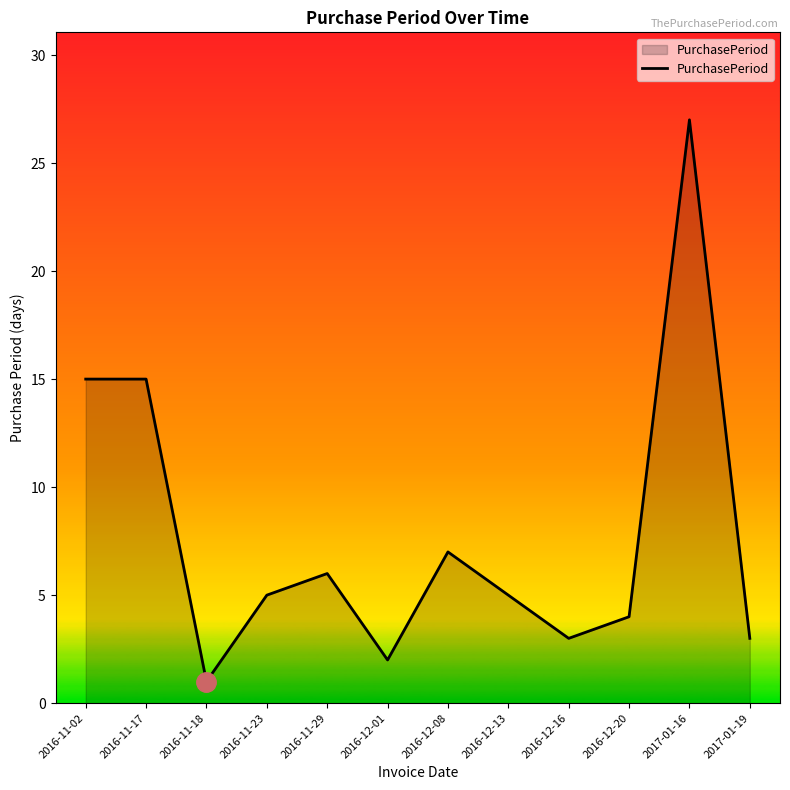

The chart shows a value of 15 at 2016-11-17. True or false?

True